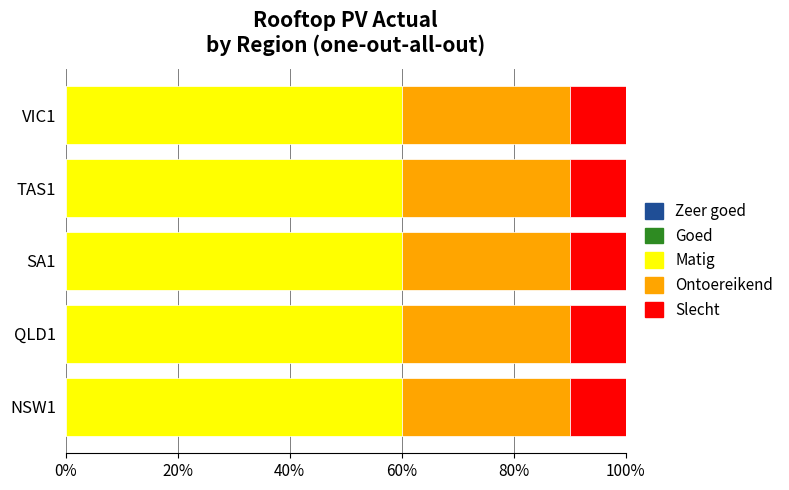

What is the sum of the Matig values at SA1 and VIC1?

120